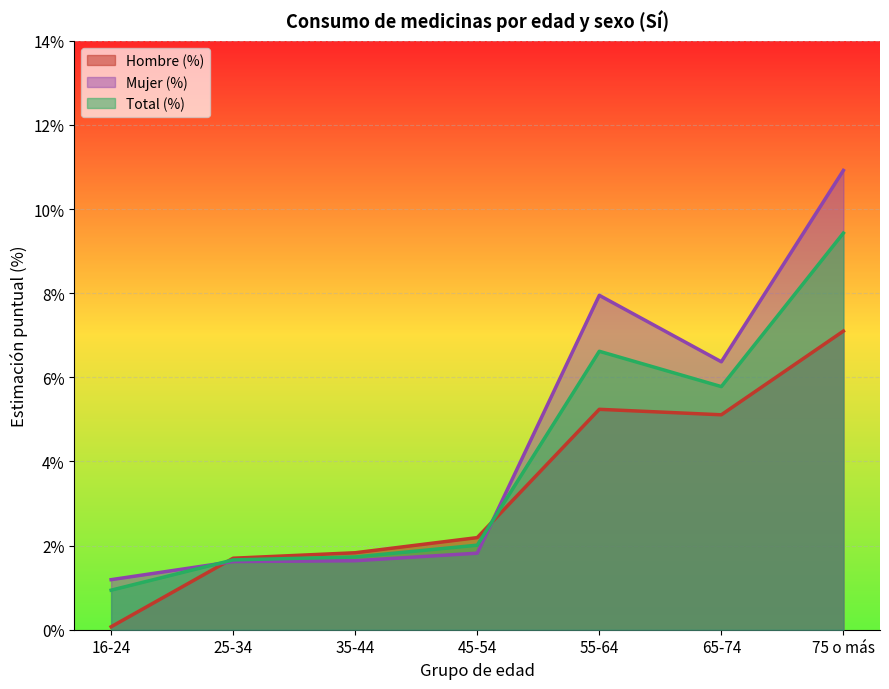

What is the sum of all Total (%) values?

28.2